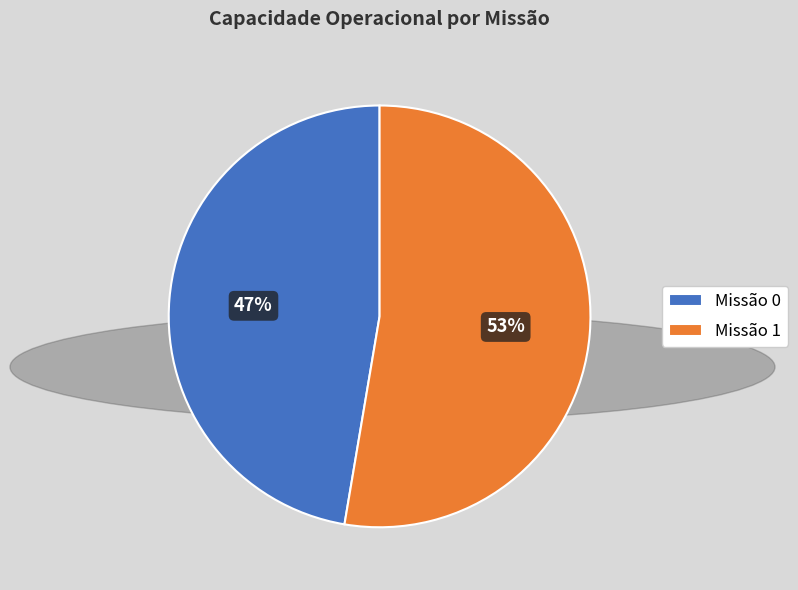

How many slices are in this pie chart?

2